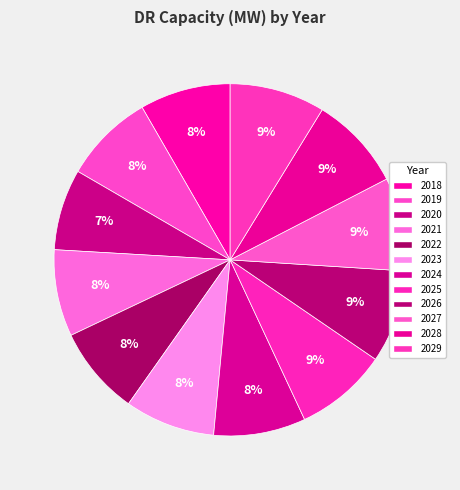

Count the number of slices in the pie.

12